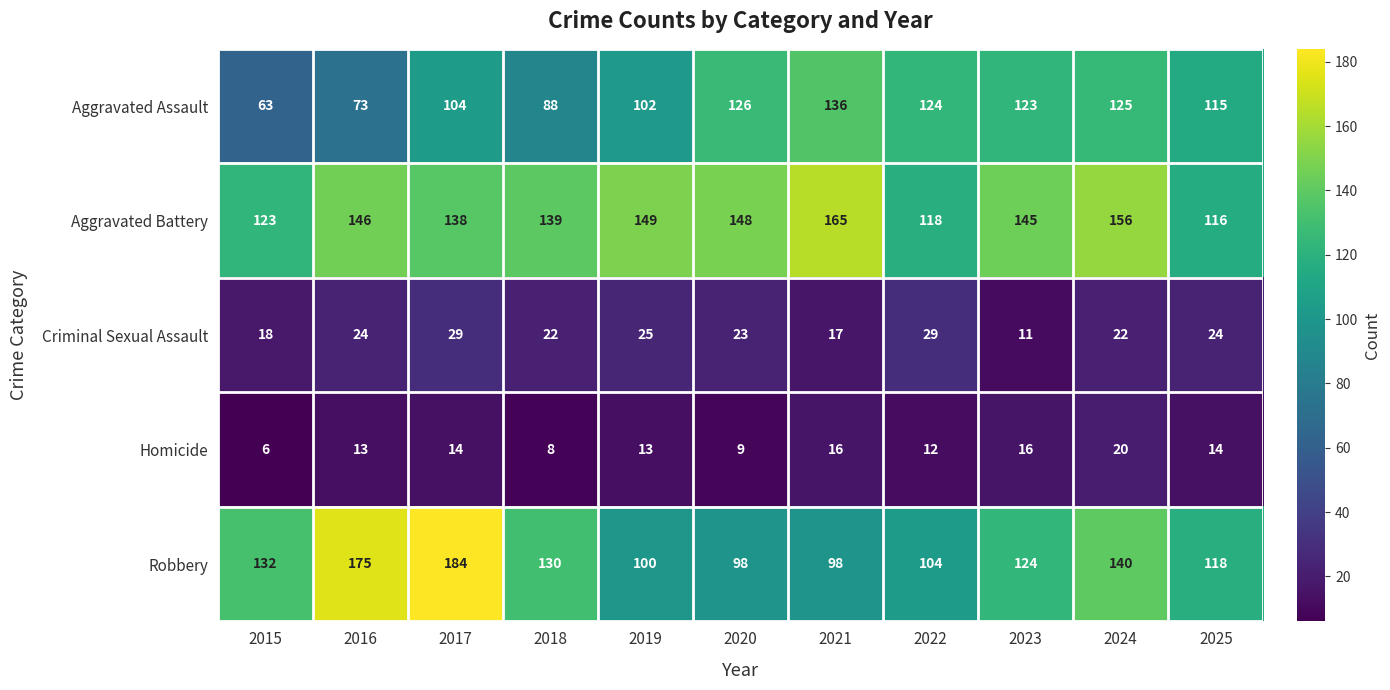

How many values in the Aggravated Assault series are below 115?

5